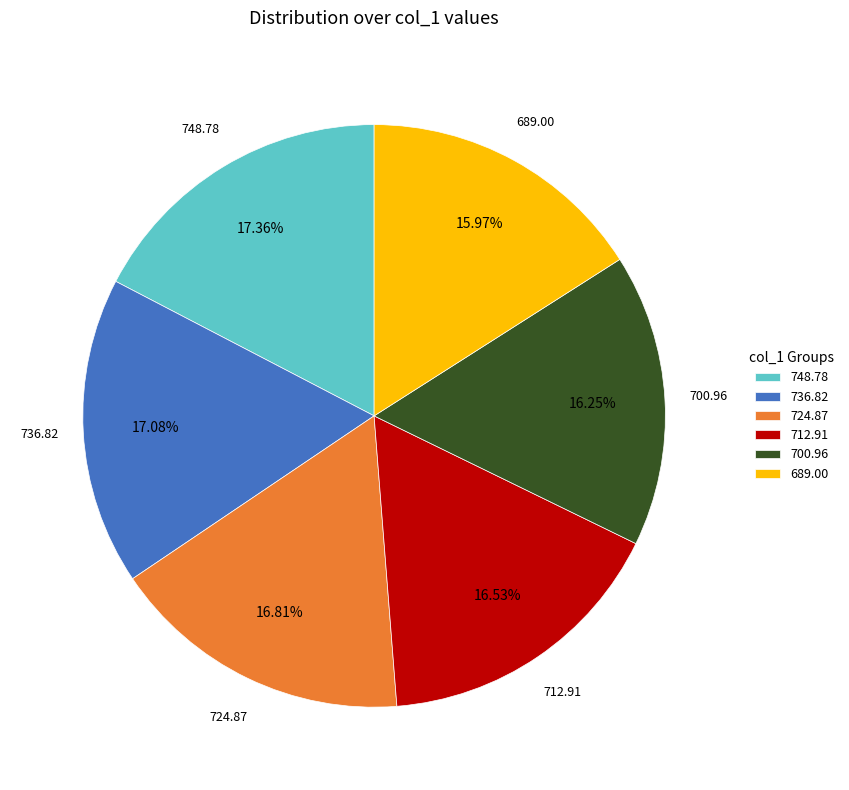

Approximately how many times larger is the value at 689.00 compared to 736.82?

0.9